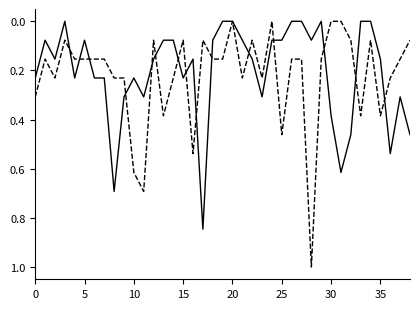

What is the maximum value shown in the chart?

1.0